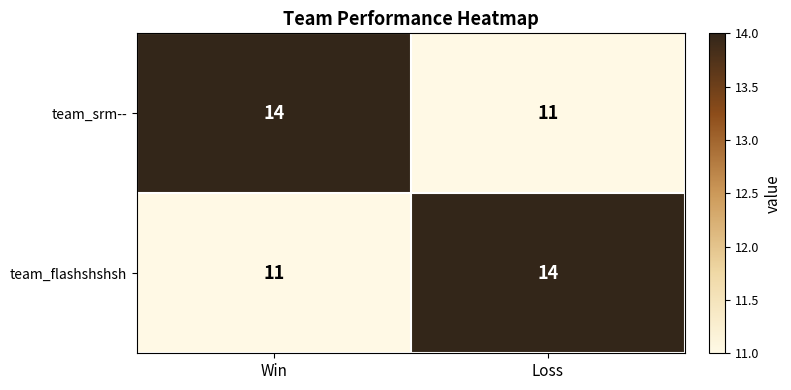

What is the difference between the highest and lowest values at Loss?

3